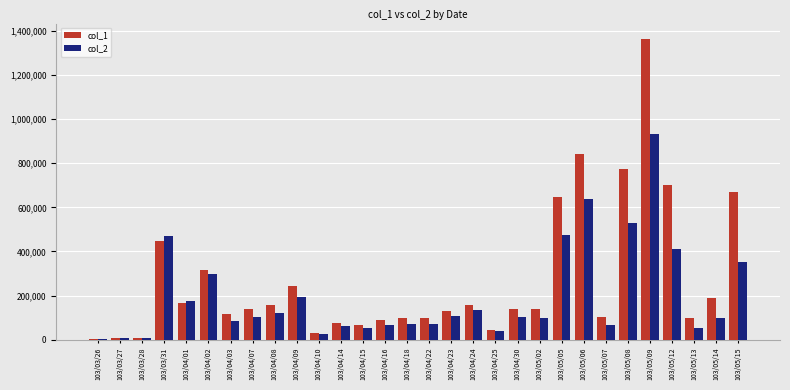

Are the bars horizontal?

No